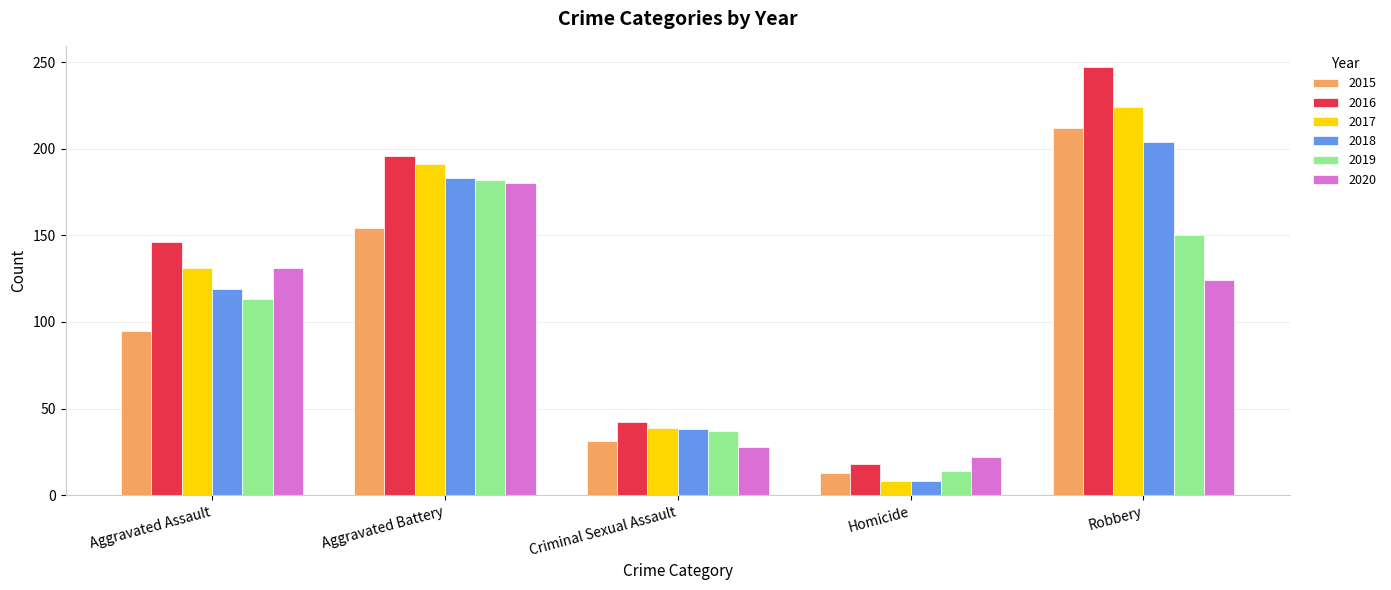

What is the sum of all 2016 values?

649